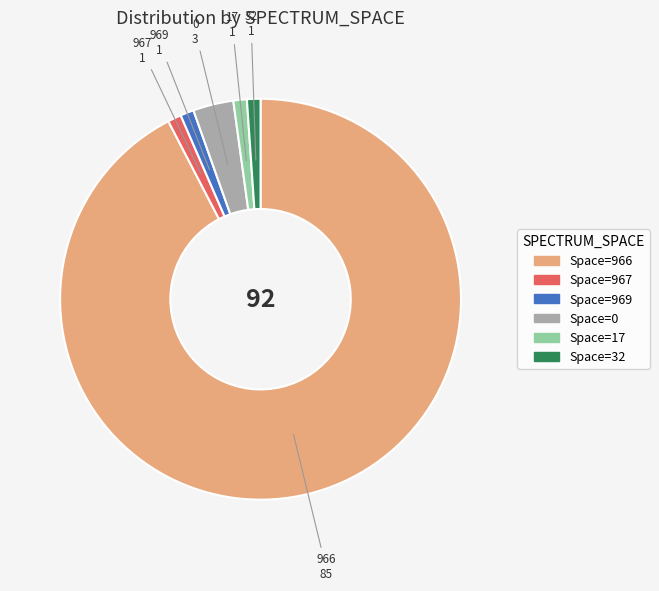

Is 969 the majority of the pie?

No